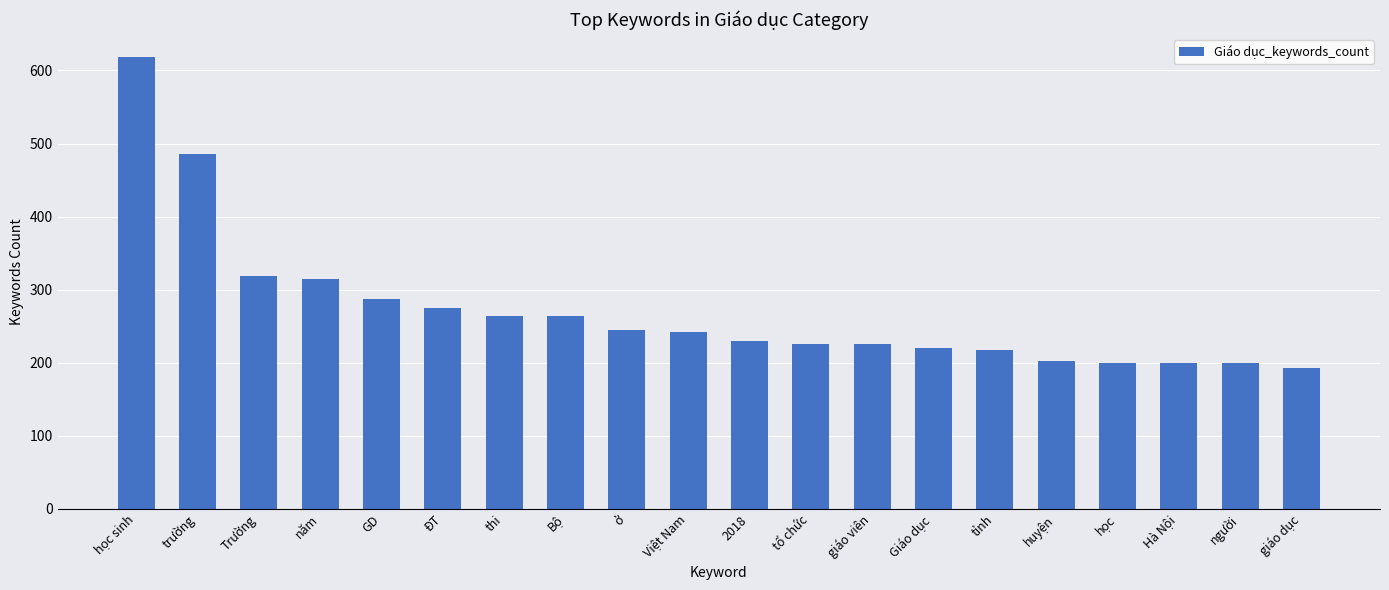

The chart shows a value of 619 at học sinh. True or false?

True